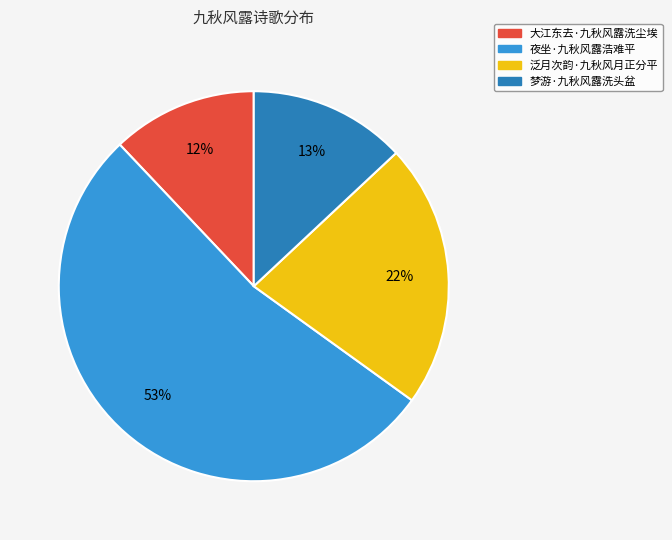

To the nearest percent, what portion does 夜坐·九秋风露浩难平 represent?

53%